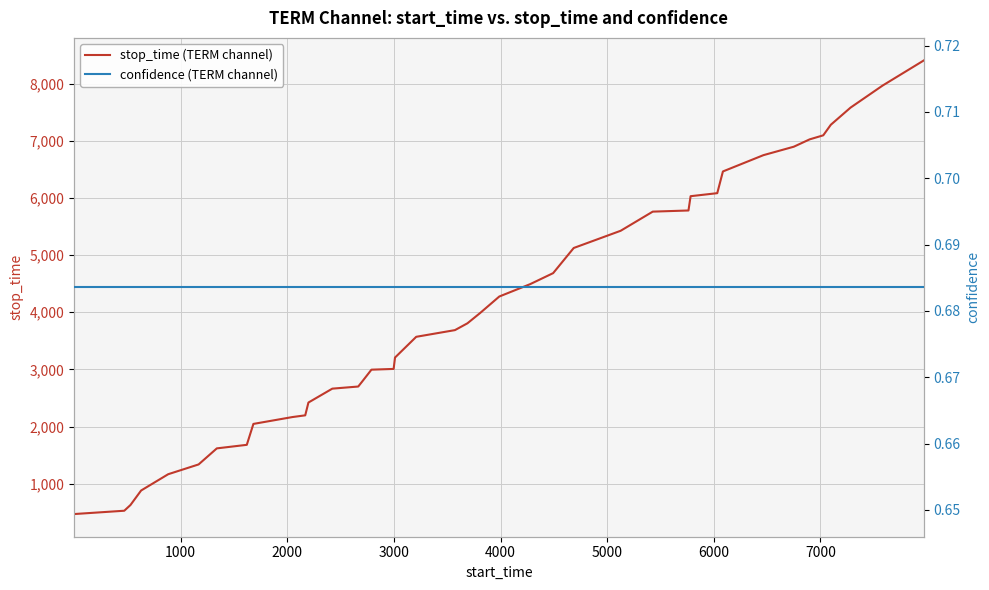

What is the highest value of the stop_time (TERM channel) series?

8404